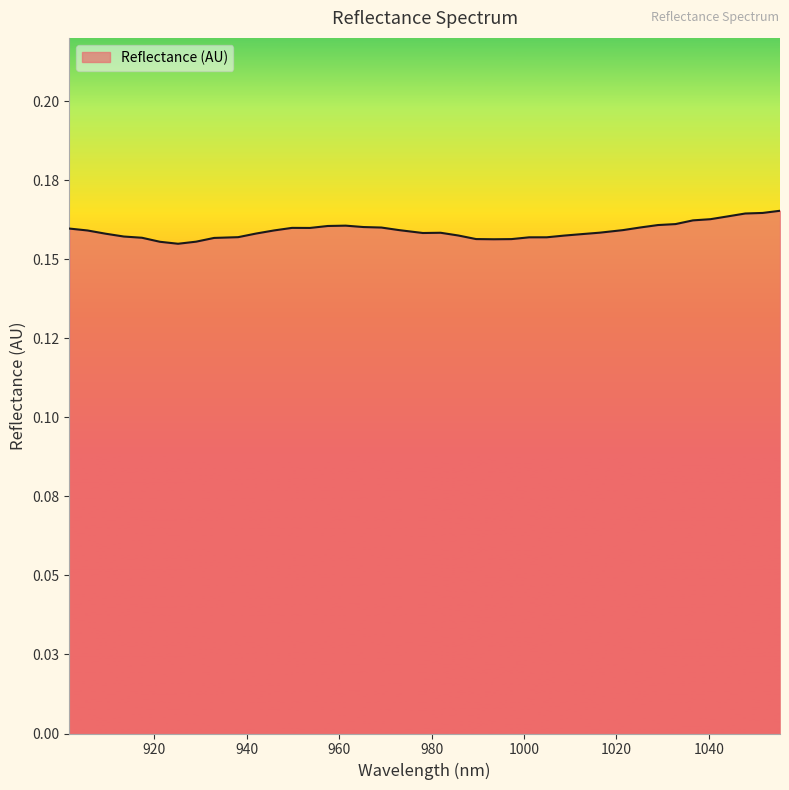

Does the chart display data point markers on the line(s)?

No